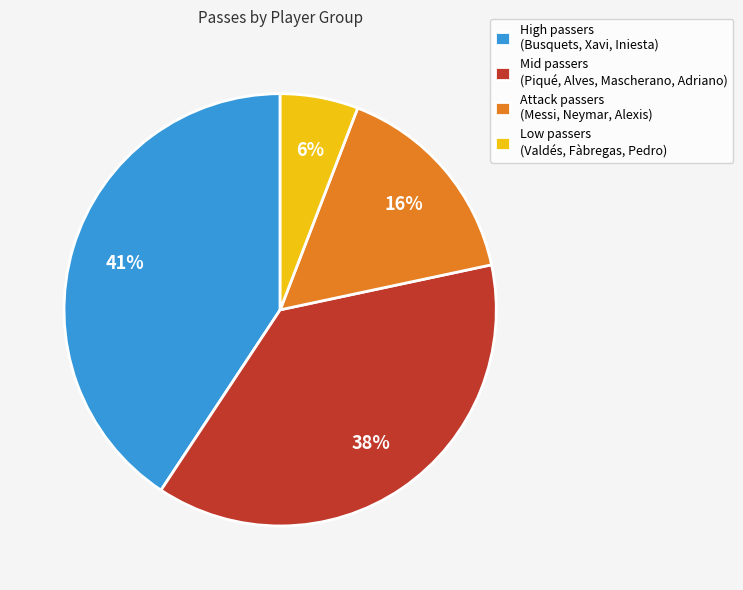

To the nearest percent, what portion does Attack passers (Messi, Neymar, Alexis) represent?

16%